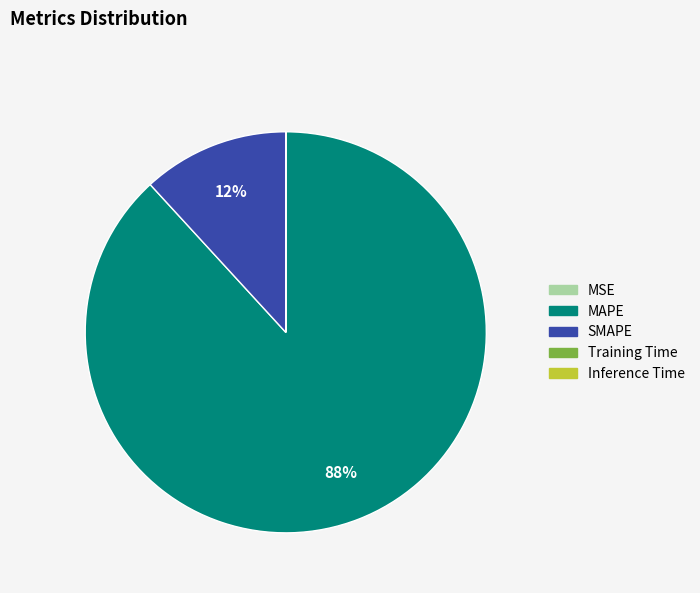

To the nearest percent, what is the difference between the largest and smallest slice percentages?

88%